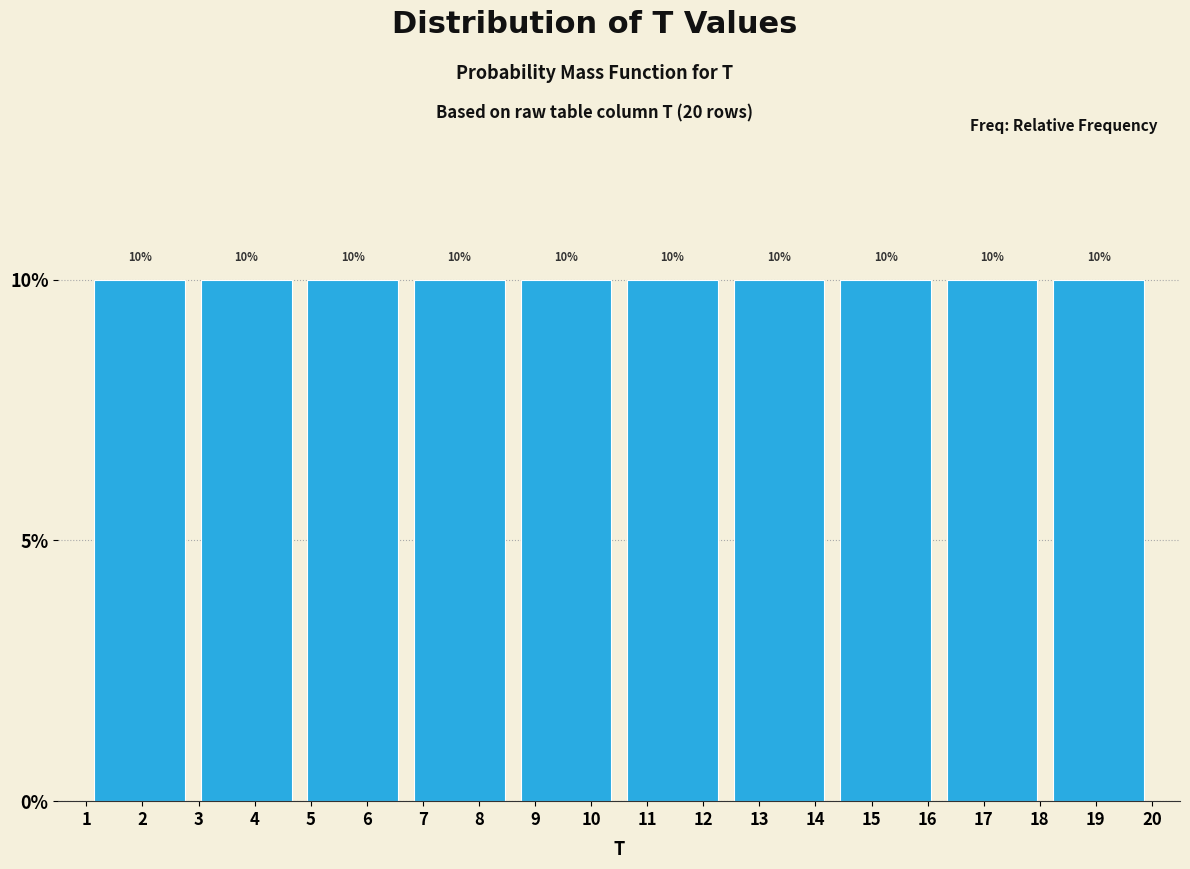

Reading left to right, transcribe this chart: for each bar, give the range it covers on the x-axis and its height.

1.0 to 2.9: 10
2.9 to 4.8: 10
4.8 to 6.7: 10
6.7 to 8.6: 10
8.6 to 10.5: 10
10.5 to 12.4: 10
12.4 to 14.3: 10
14.3 to 16.2: 10
16.2 to 18.1: 10
18.1 to 20.0: 10